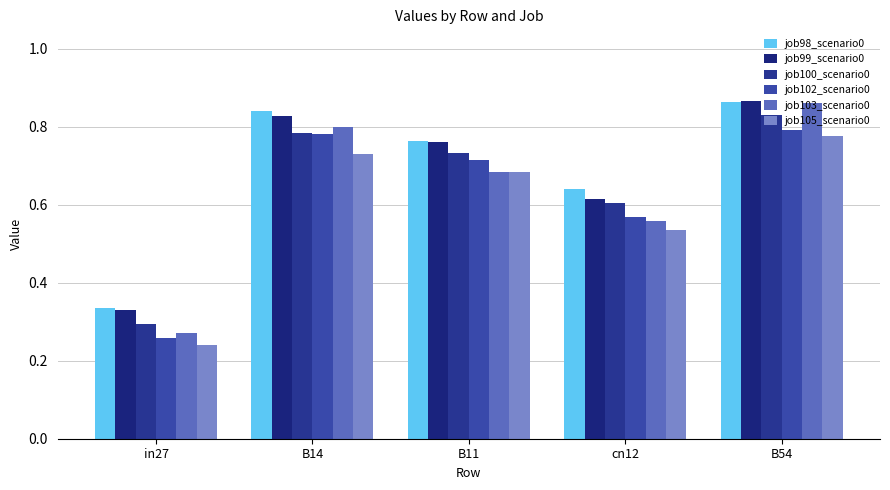

How many distinct data groups are displayed?

6